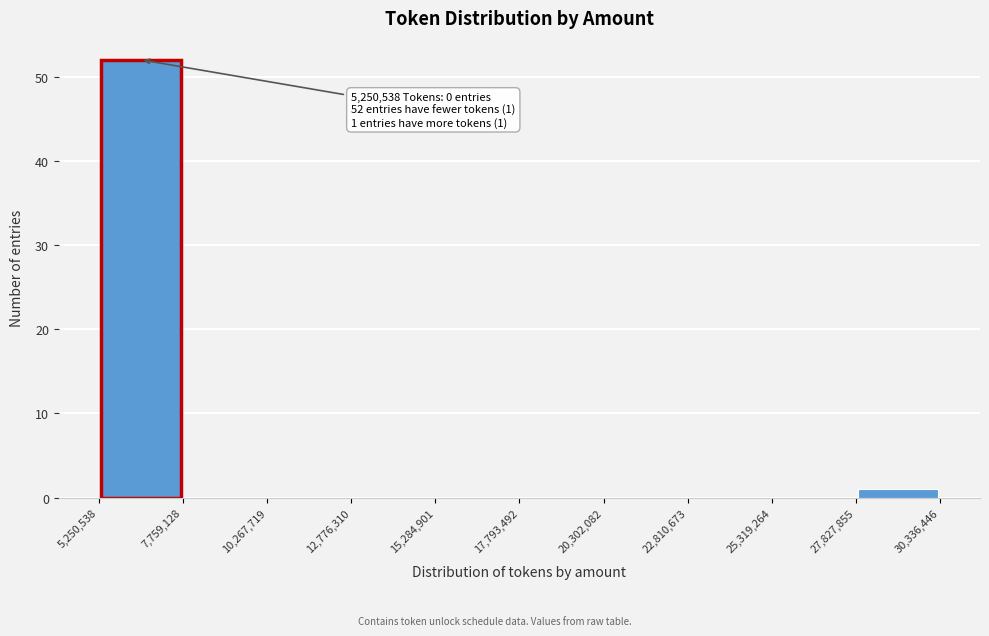

Over which range of the x-axis is the bar tallest?

5,250,538 to 7,759,128